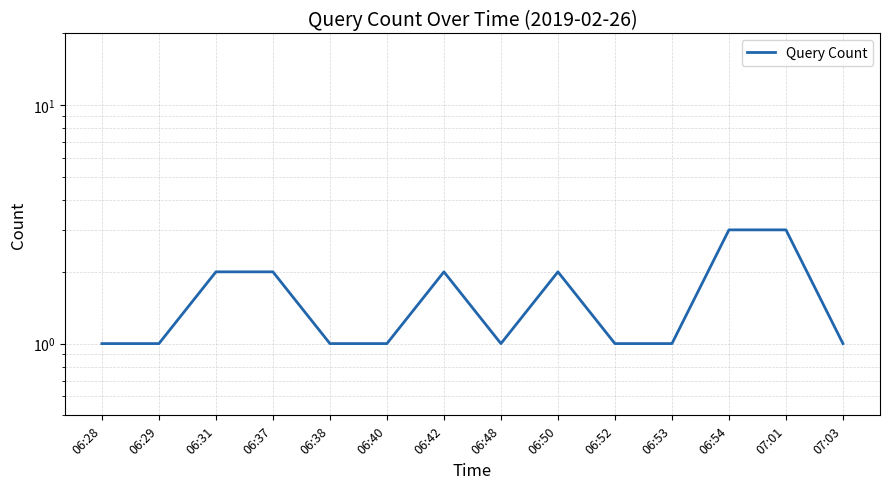

What is the change in value from 06:42 to 06:53?

-1